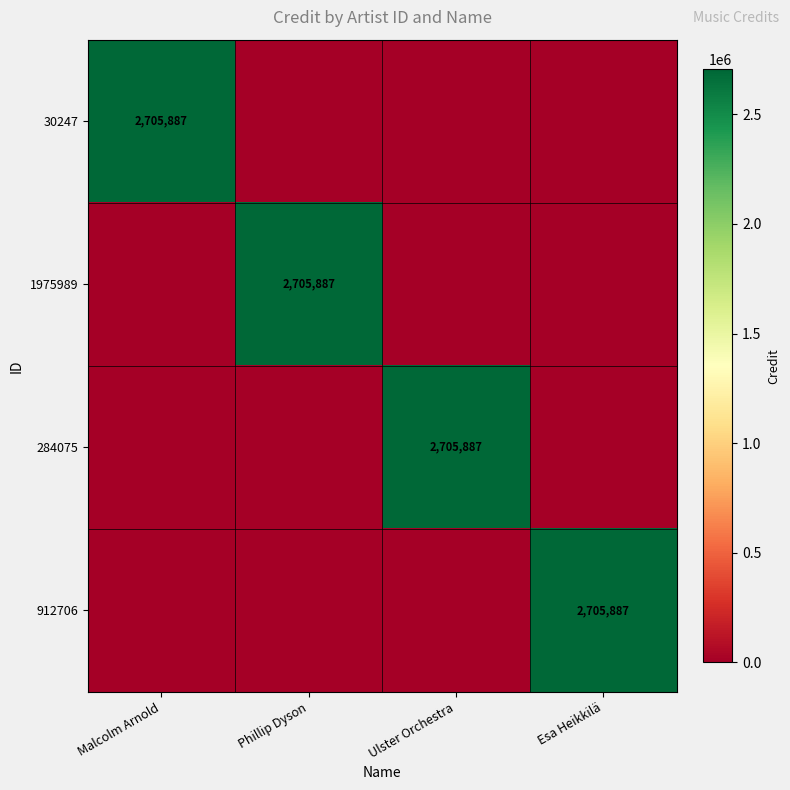

How many distinct data groups are displayed?

4